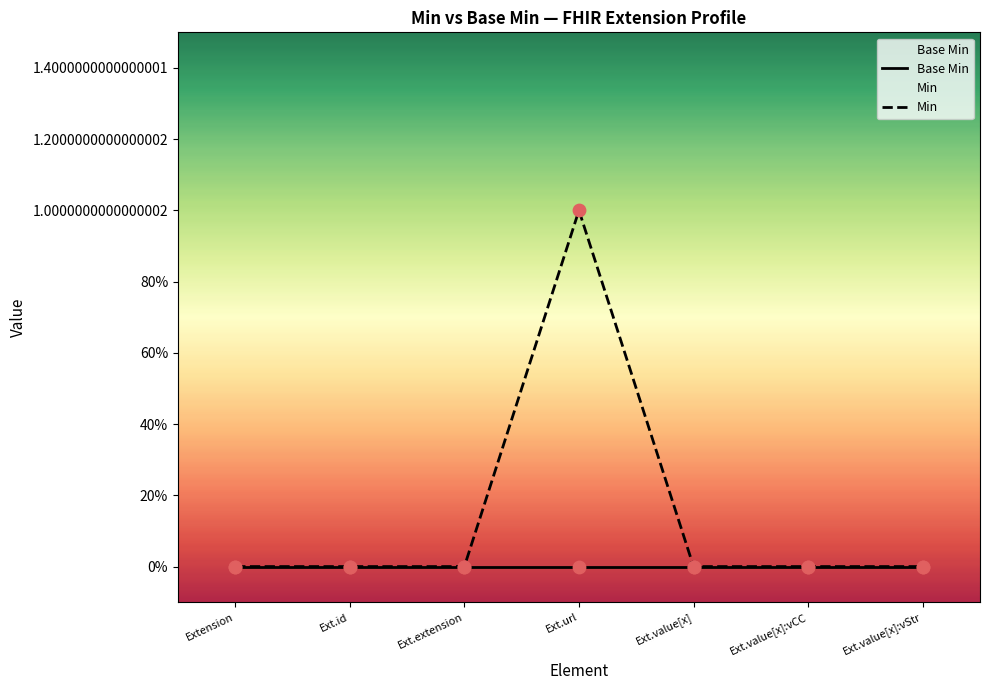

Which series contains the highest Y value?

Min